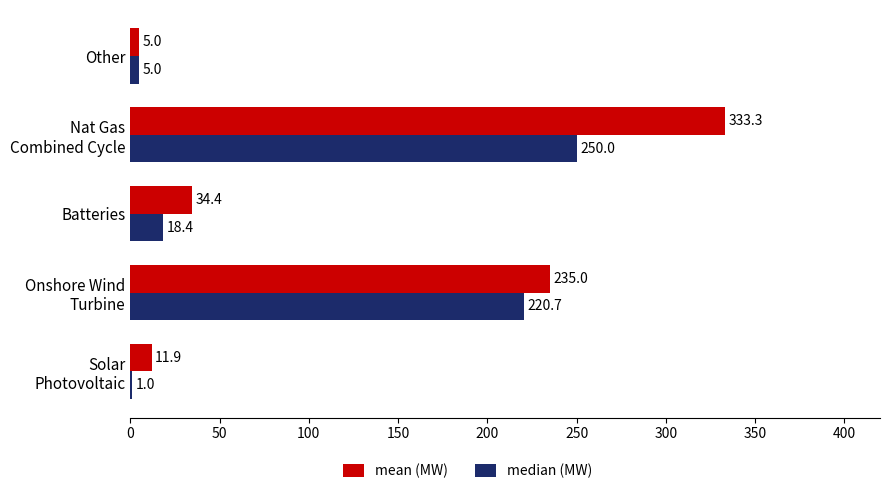

What is the sum of all median (MW) values?

495.1